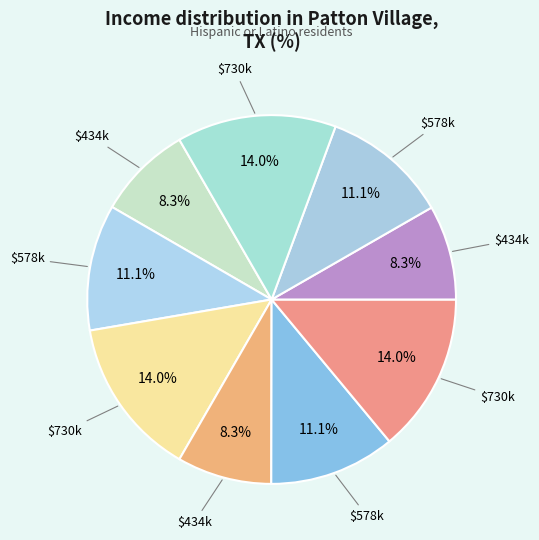

How many slices are in this pie chart?

9